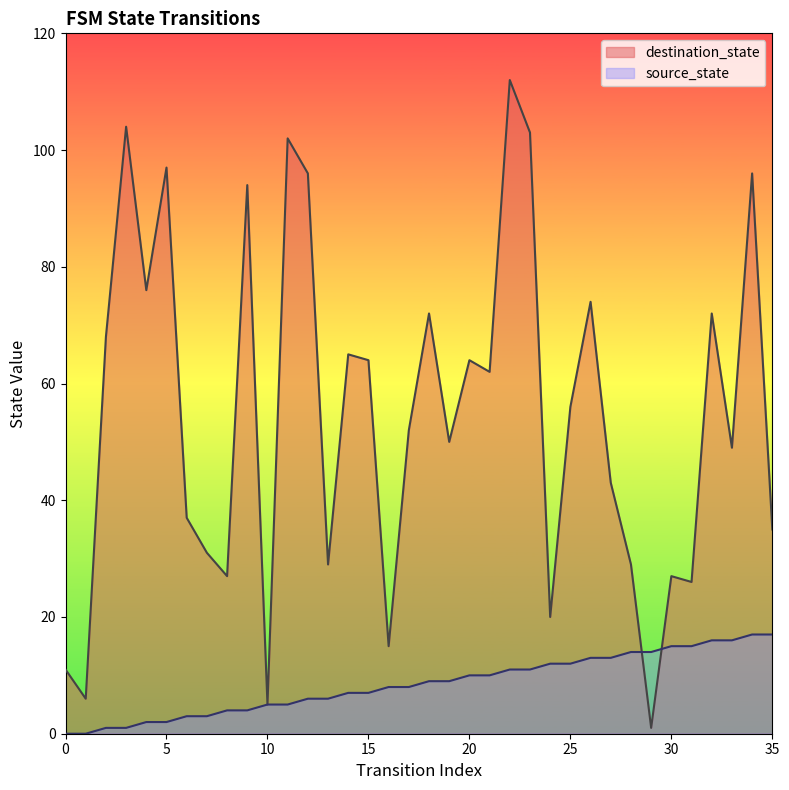

How many positive values does the source_state series have?

34